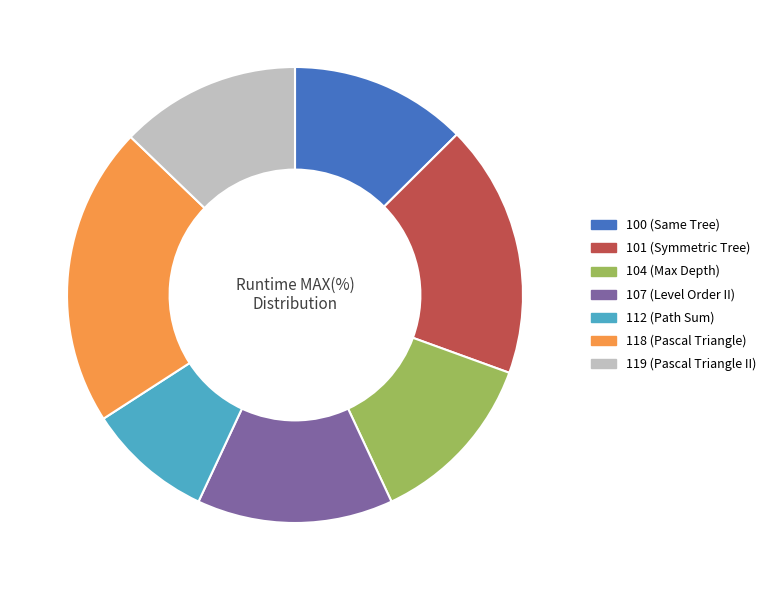

Does any single category account for the majority?

No